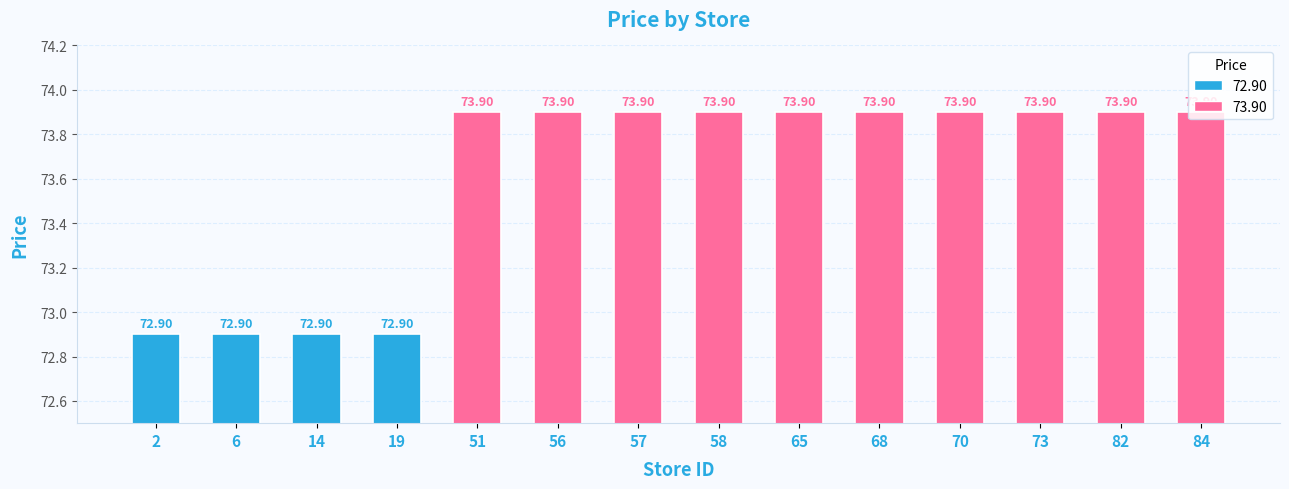

Reading left to right, list all the values displayed in this chart.

2=72.9	6=72.9	14=72.9	19=72.9	51=73.9	56=73.9	57=73.9	58=73.9	65=73.9	68=73.9	70=73.9	73=73.9	82=73.9	84=73.9